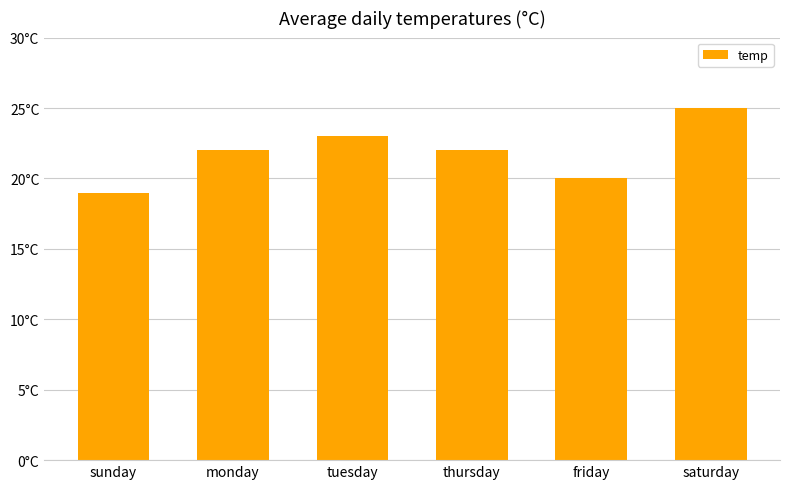

The chart shows a value of 7 at sunday. True or false?

False